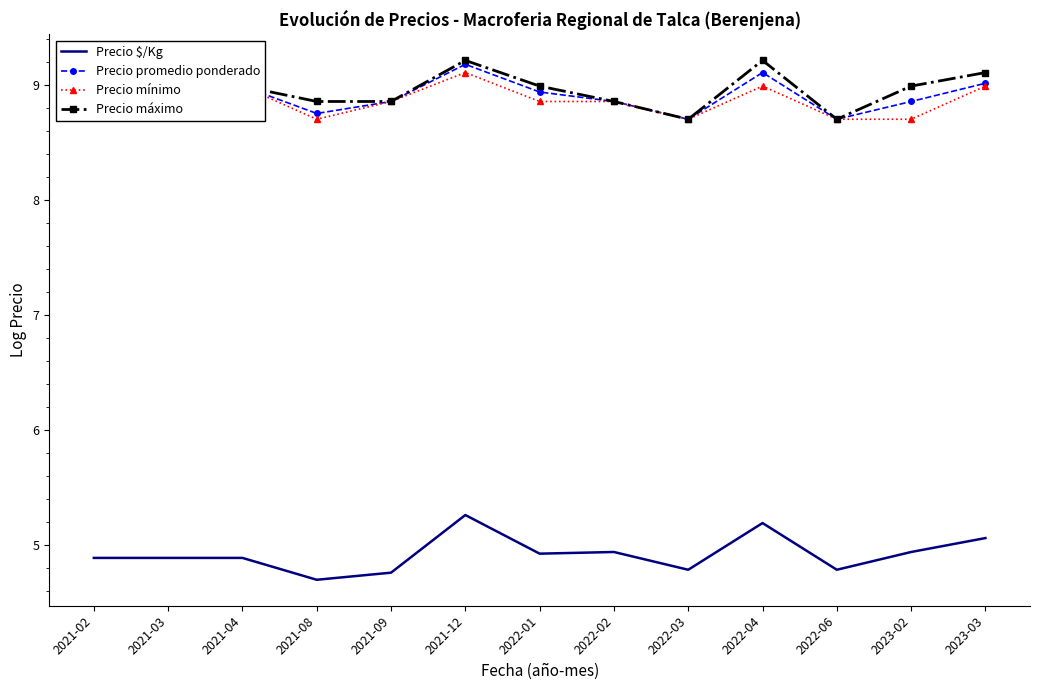

Which series changed the most between 2021-09 and 2021-12?

Precio $/Kg